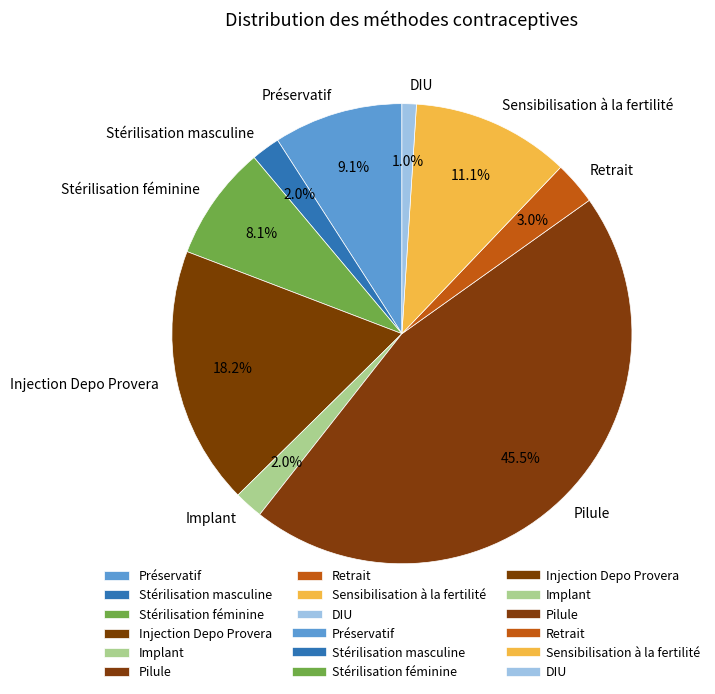

How many slices are in this pie chart?

9